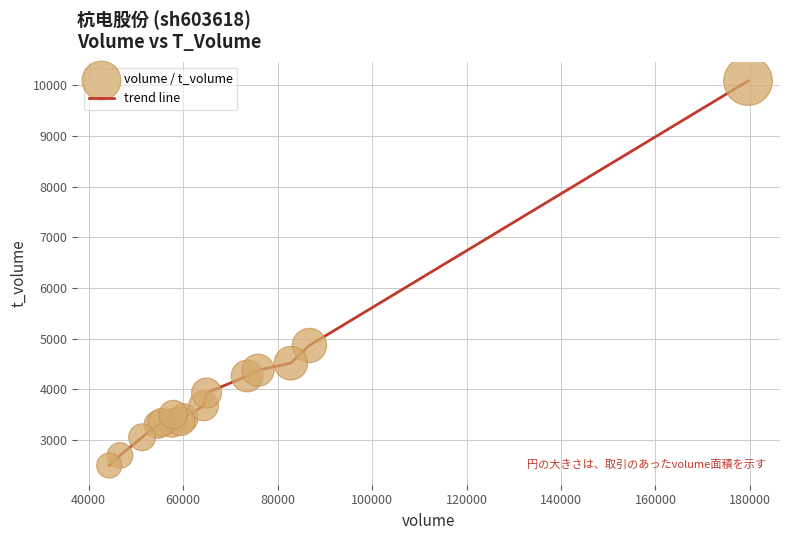

What is the minimum value shown in the chart?

2494